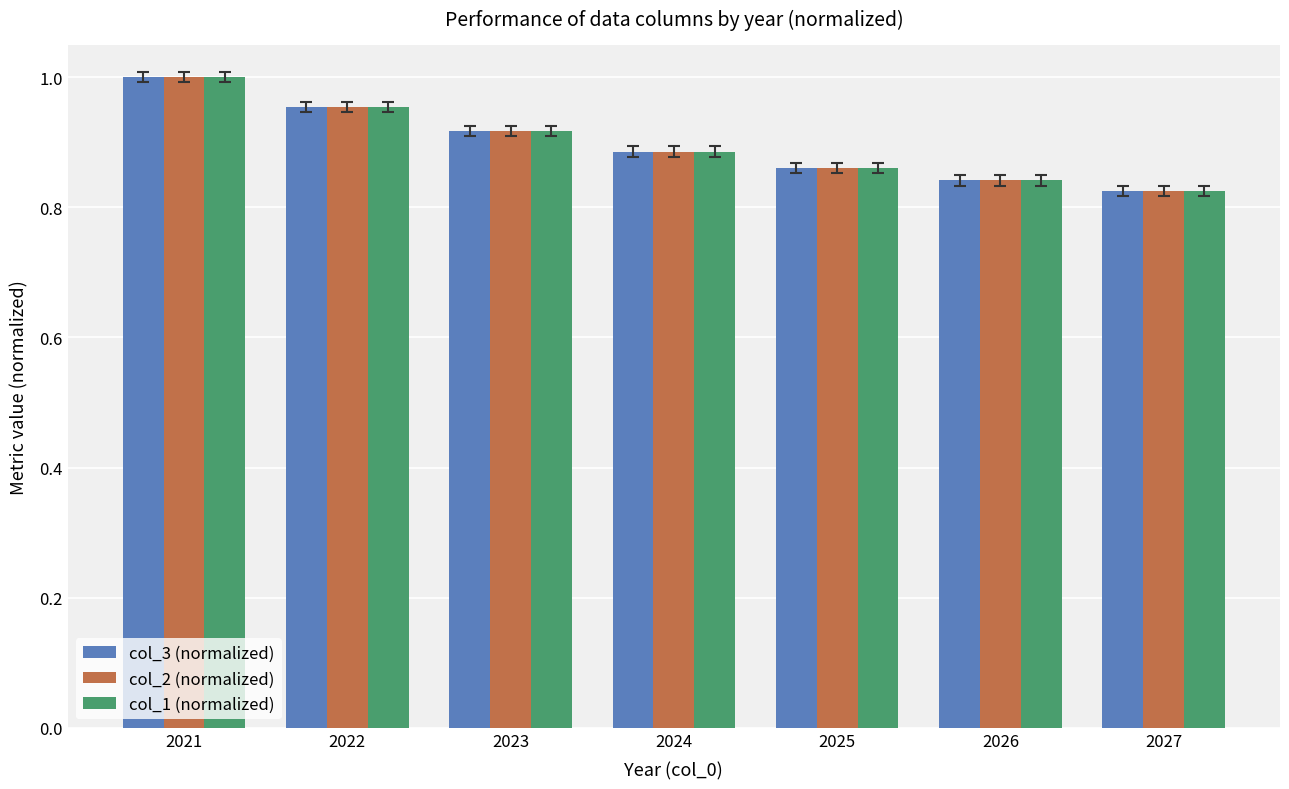

Is it true that col_2 (normalized) equals 0.5 at 2024?

False